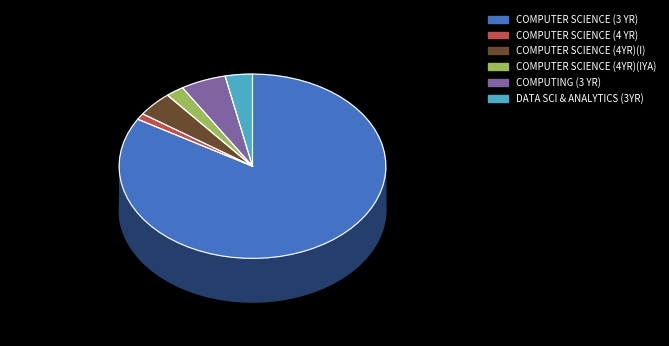

The COMPUTER SCIENCE (3 YR) slice represents 84% of the pie. True or false?

True